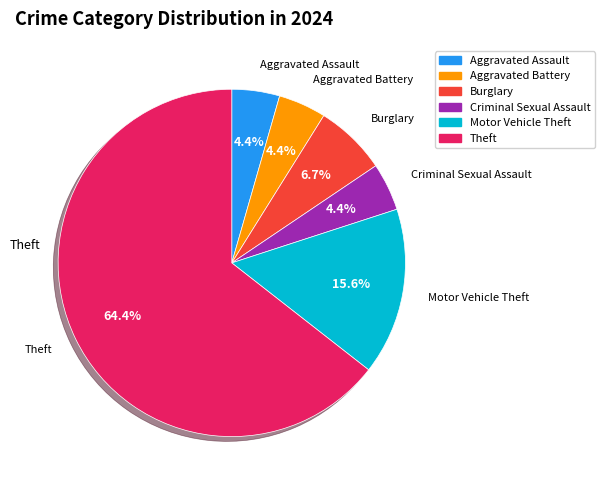

How many segments does this pie chart have?

6